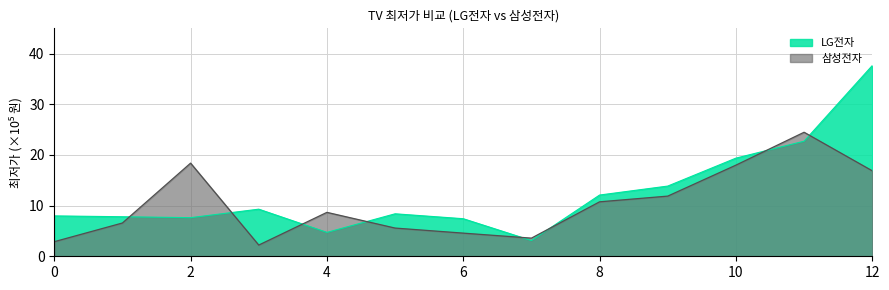

At which category is the sum across all series the highest?

12